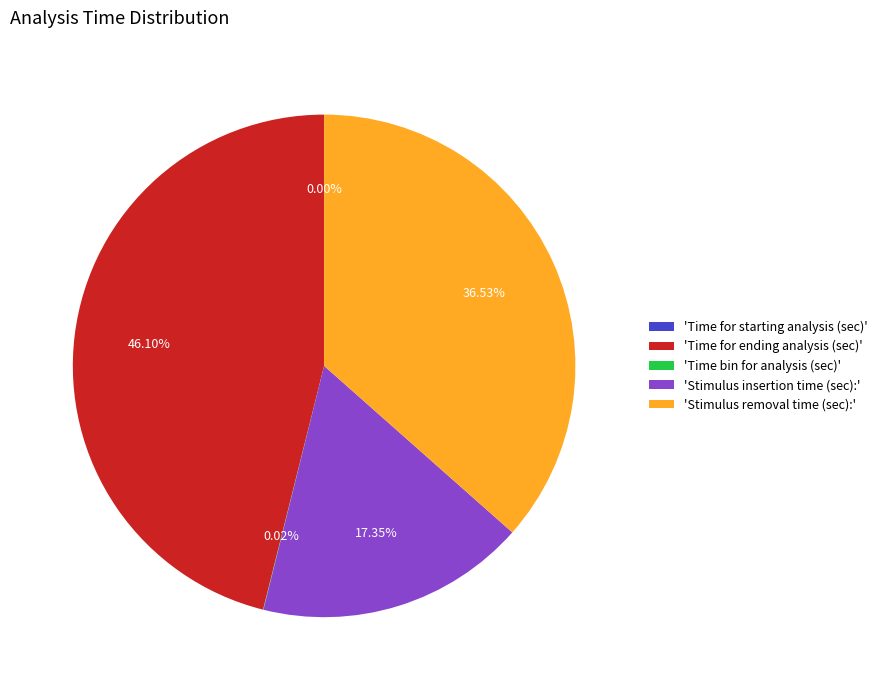

How much of the chart is everything except Time bin for analysis (sec)?

100.0%